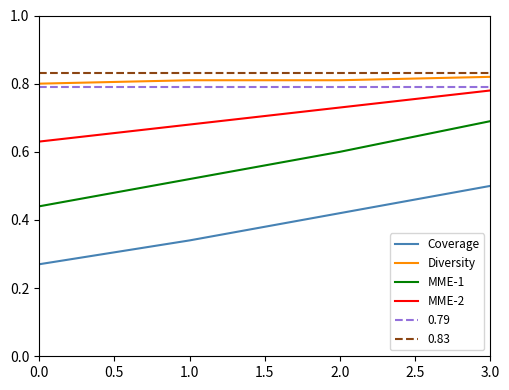

Is it true that MME-2 equals 0.6 at 0.0?

True